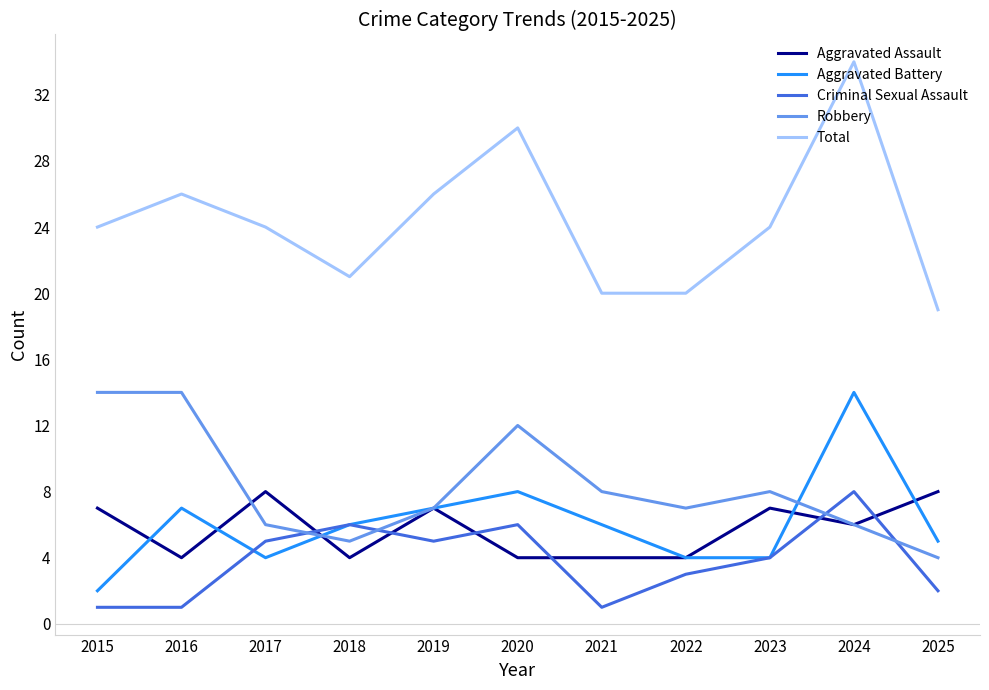

True or false: Criminal Sexual Assault and Aggravated Assault cross at least once.

True